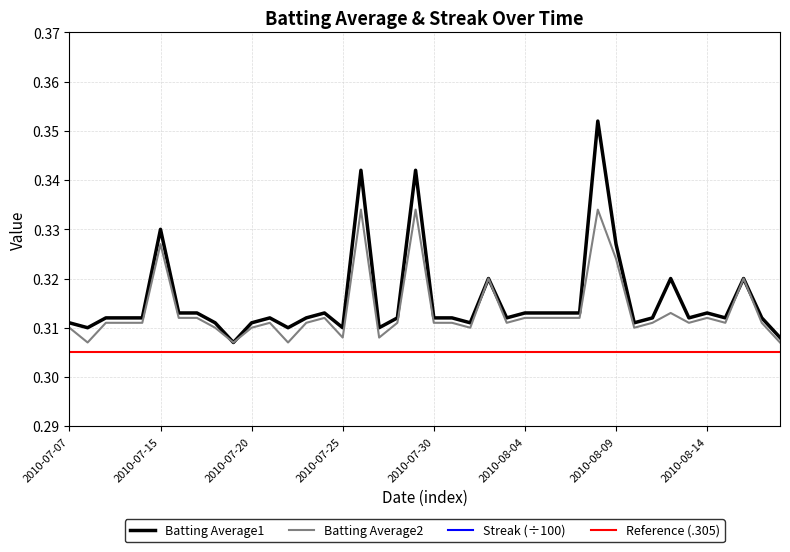

What is the label of the 39th point from the right?

2010-07-08